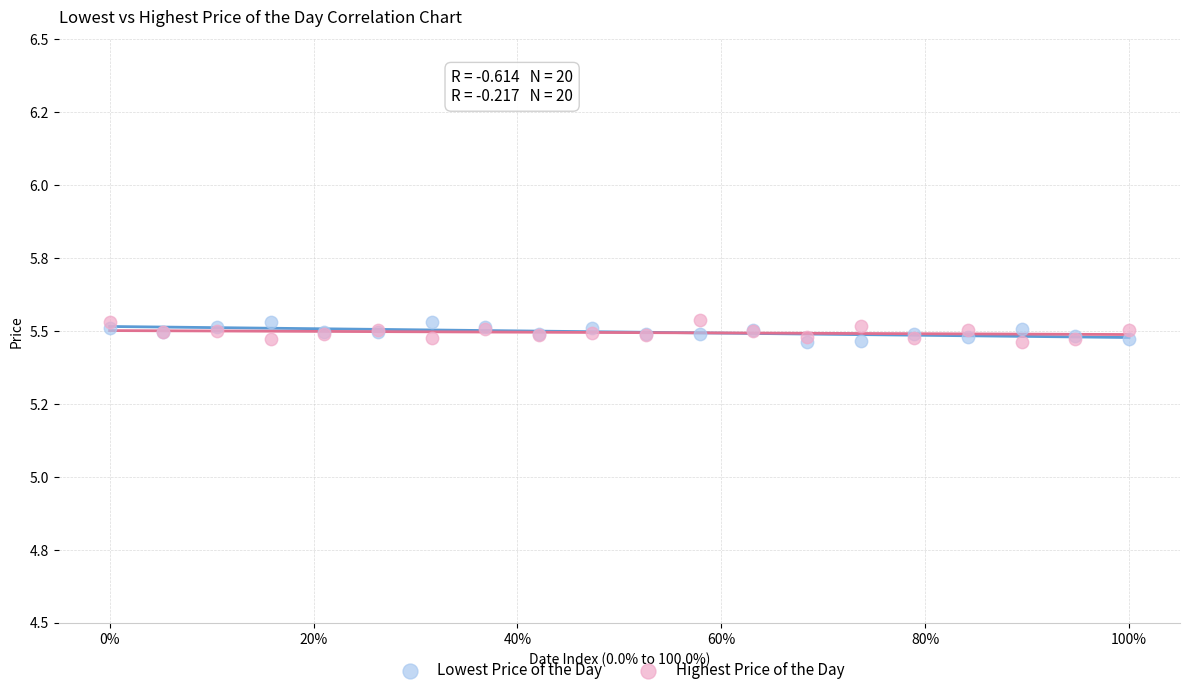

What are all the series names shown in the legend?

Lowest Price of the Day, Highest Price of the Day